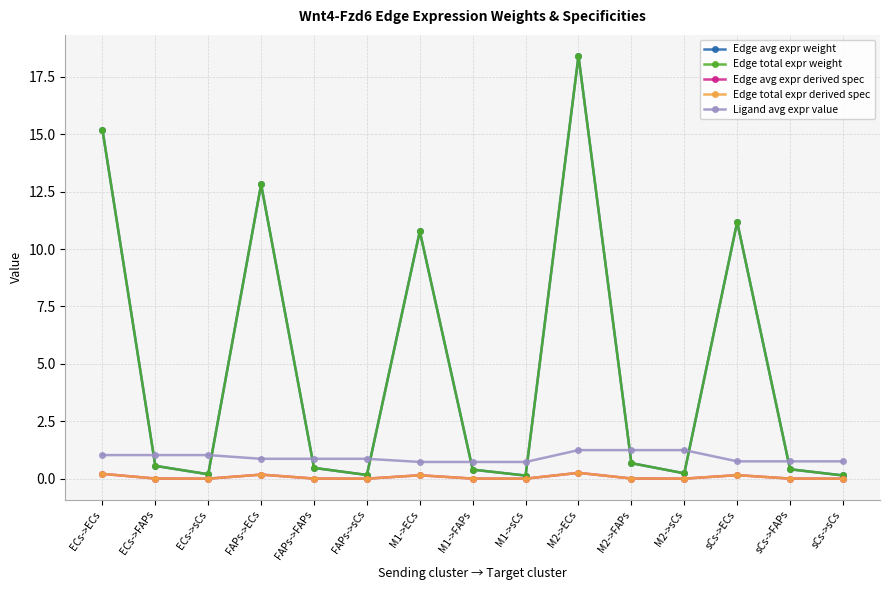

Is this an area chart (filled region under the line)?

No